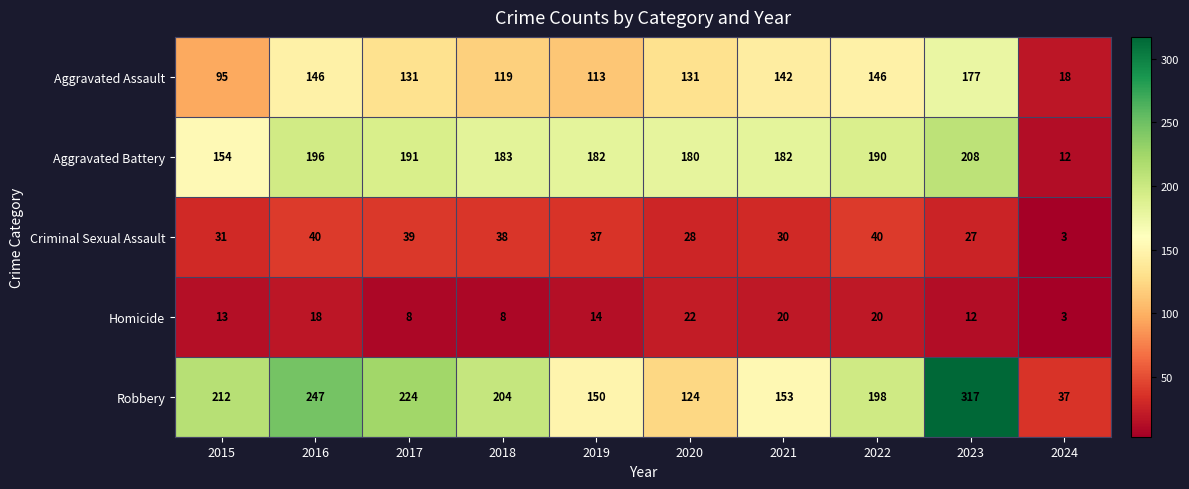

What is the maximum value shown in the chart?

317